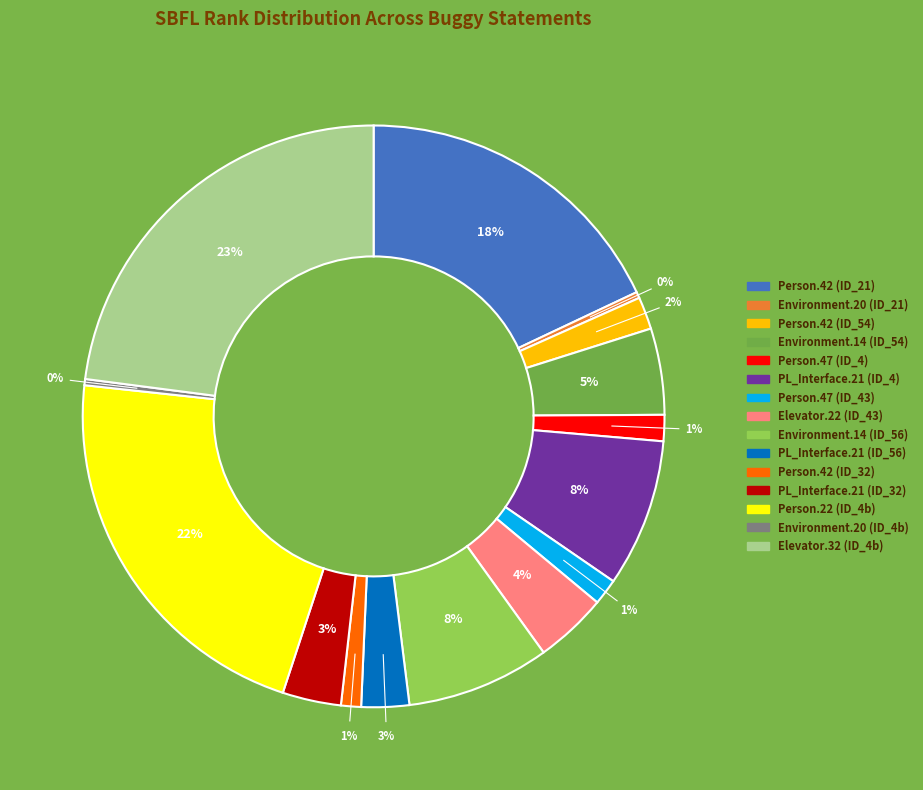

Count the number of slices in the pie.

15